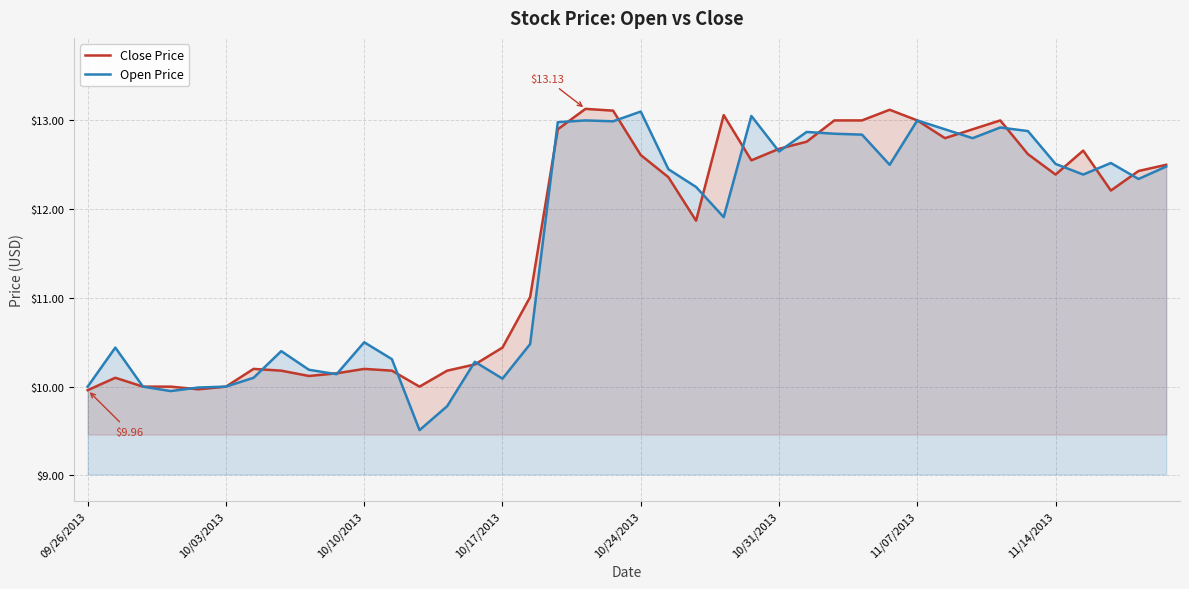

The Open Price series shows 12.5 at 29. True or false?

True